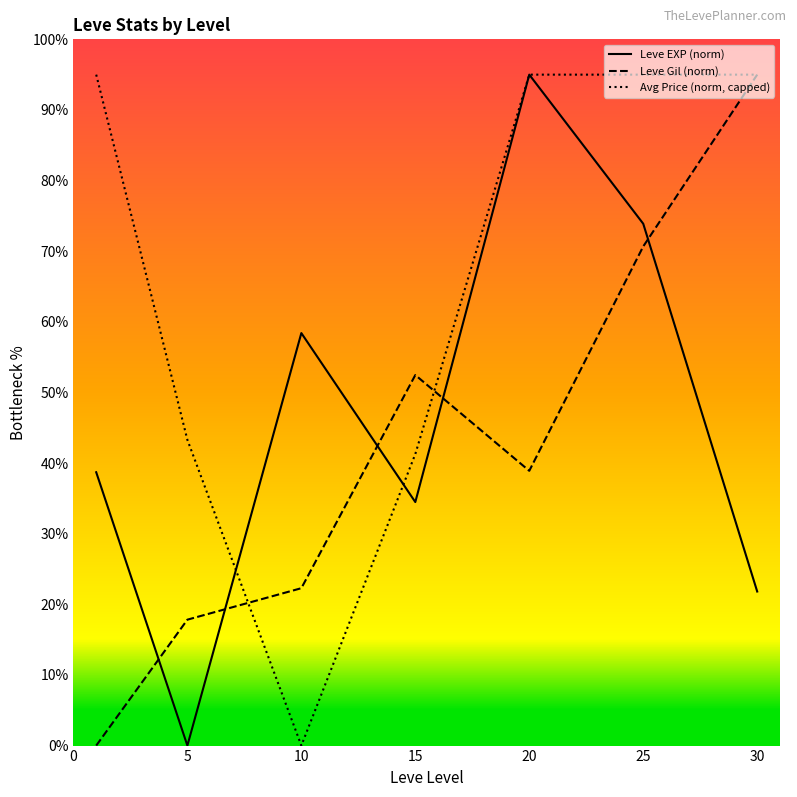

Which series has the largest total across all categories?

Avg Price (norm, capped)